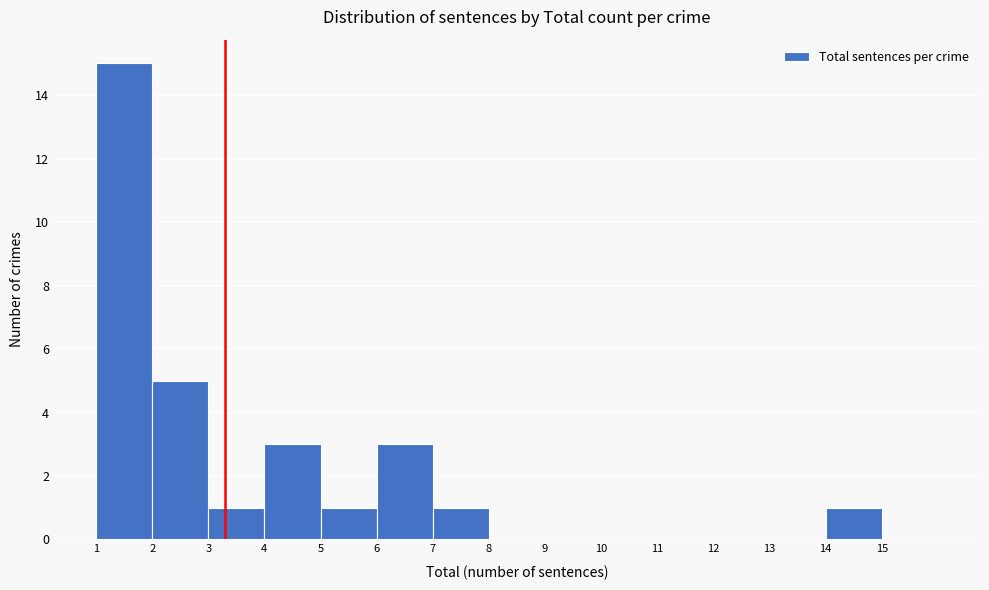

Reading left to right, transcribe all the data shown in this chart.

1=15	2=5	3=1	4=3	5=1	6=3	7=1	8=0	9=0	10=0	11=0	12=0	13=0	14=1	15=0